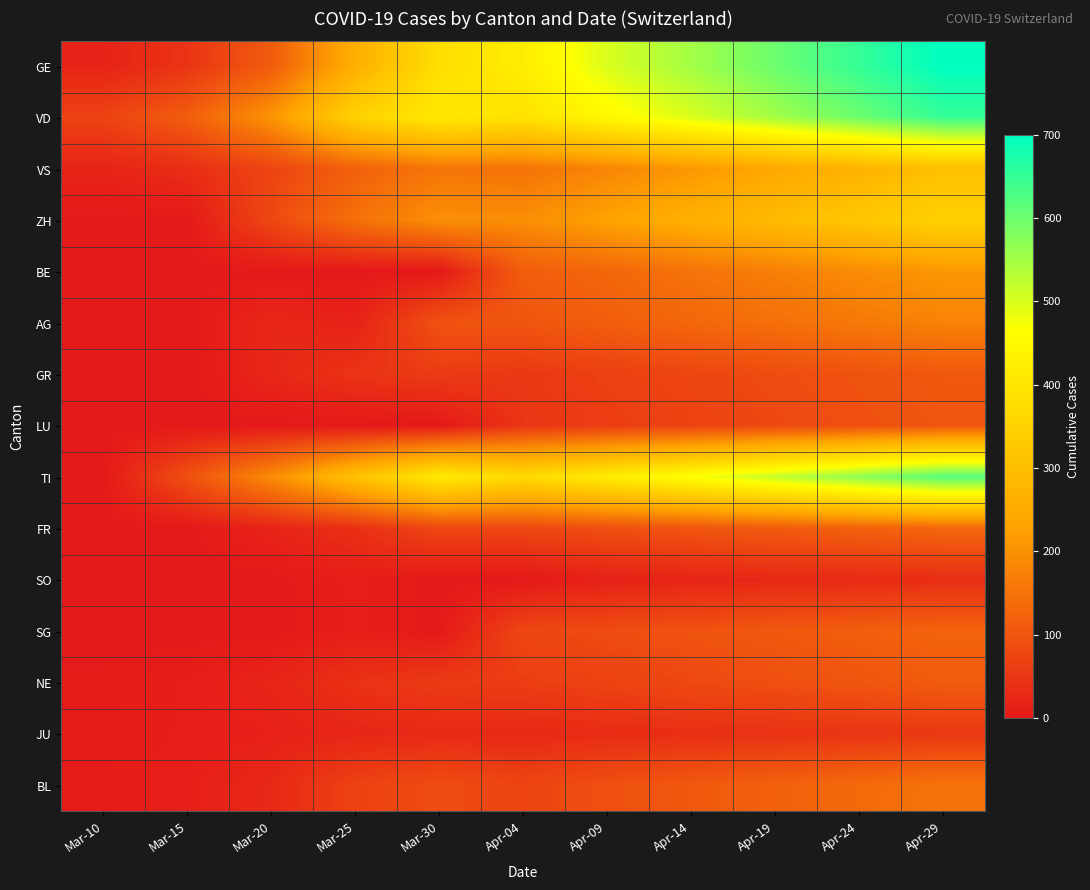

Reading right to left, extract all data points from this chart.

GE: Apr-29=700	Apr-24=650	Apr-19=600	Apr-14=550	Apr-09=500	Apr-04=421	Mar-30=382	Mar-25=258	Mar-20=109	Mar-15=46	Mar-10=18
VD: Apr-29=650	Apr-24=600	Apr-19=550	Apr-14=500	Apr-09=450	Apr-04=393	Mar-30=411	Mar-25=351	Mar-20=205	Mar-15=114	Mar-10=69
VS: Apr-29=300	Apr-24=270	Apr-19=240	Apr-14=210	Apr-09=180	Apr-04=150	Mar-30=154	Mar-25=119	Mar-20=73	Mar-15=36	Mar-10=20
ZH: Apr-29=350	Apr-24=320	Apr-19=290	Apr-14=260	Apr-09=230	Apr-04=194	Mar-30=197	Mar-25=146	Mar-20=78	Mar-15=0	Mar-10=0
BE: Apr-29=210	Apr-24=190	Apr-19=170	Apr-14=150	Apr-09=130	Apr-04=113	Mar-30=0	Mar-25=0	Mar-20=0	Mar-15=0	Mar-10=0
AG: Apr-29=175	Apr-24=160	Apr-19=145	Apr-14=130	Apr-09=115	Apr-04=100	Mar-30=94	Mar-25=16	Mar-20=25	Mar-15=0	Mar-10=0
GR: Apr-29=105	Apr-24=95	Apr-19=85	Apr-14=75	Apr-09=65	Apr-04=52	Mar-30=58	Mar-25=45	Mar-20=24	Mar-15=0	Mar-10=0
LU: Apr-29=100	Apr-24=90	Apr-19=80	Apr-14=70	Apr-09=60	Apr-04=49	Mar-30=0	Mar-25=0	Mar-20=0	Mar-15=0	Mar-10=0
TI: Apr-29=620	Apr-24=570	Apr-19=520	Apr-14=470	Apr-09=420	Apr-04=370	Mar-30=415	Mar-25=306	Mar-20=190	Mar-15=92	Mar-10=0
FR: Apr-29=130	Apr-24=120	Apr-19=110	Apr-14=100	Apr-09=90	Apr-04=77	Mar-30=77	Mar-25=39	Mar-20=20	Mar-15=0	Mar-10=0
SO: Apr-29=35	Apr-24=30	Apr-19=25	Apr-14=20	Apr-09=15	Apr-04=0	Mar-30=0	Mar-25=10	Mar-20=0	Mar-15=0	Mar-10=0
SG: Apr-29=125	Apr-24=115	Apr-19=105	Apr-14=95	Apr-09=85	Apr-04=75	Mar-30=0	Mar-25=10	Mar-20=0	Mar-15=0	Mar-10=0
NE: Apr-29=110	Apr-24=100	Apr-19=90	Apr-14=80	Apr-09=70	Apr-04=61	Mar-30=57	Mar-25=41	Mar-20=21	Mar-15=9	Mar-10=4
JU: Apr-29=52	Apr-24=47	Apr-19=42	Apr-14=37	Apr-09=32	Apr-04=27	Mar-30=28	Mar-25=23	Mar-20=14	Mar-15=9	Mar-10=5
BL: Apr-29=150	Apr-24=135	Apr-19=120	Apr-14=105	Apr-09=90	Apr-04=73	Mar-30=86	Mar-25=68	Mar-20=27	Mar-15=12	Mar-10=5